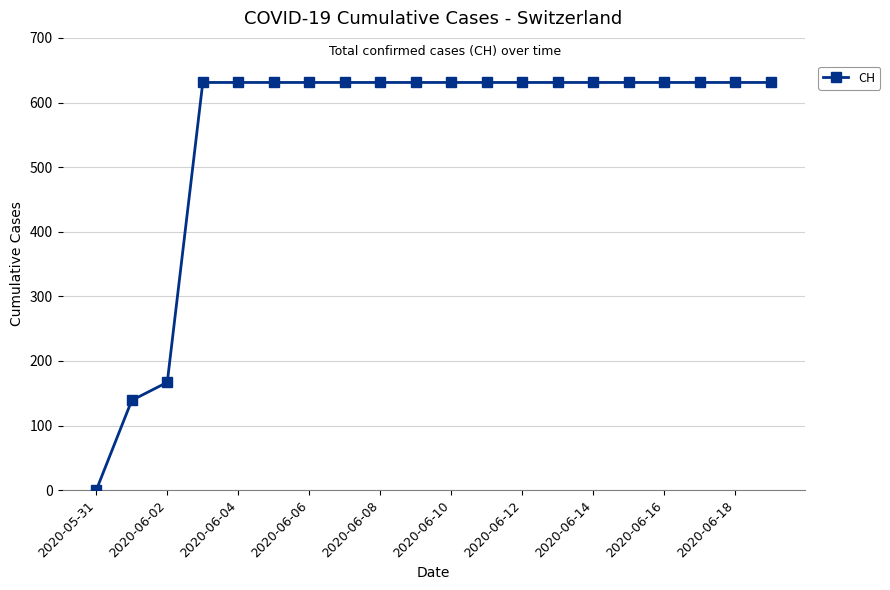

What is the average value?

552